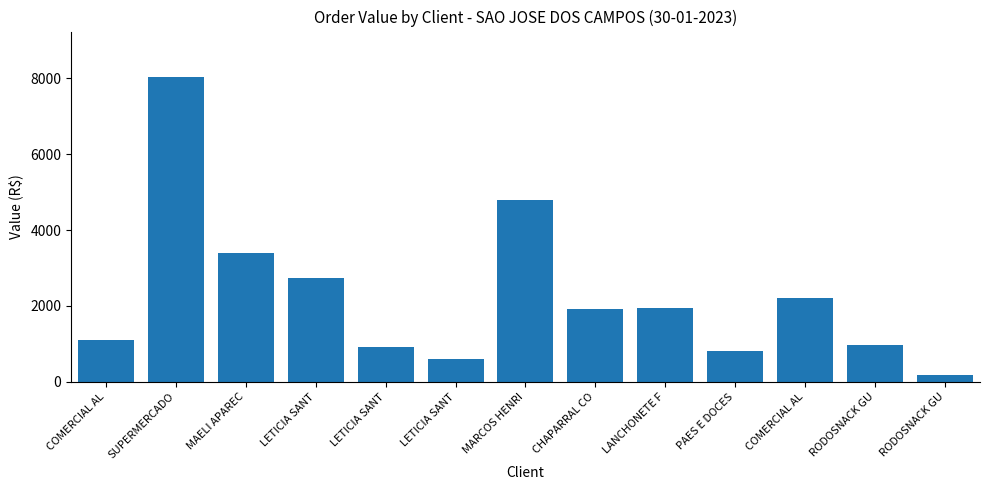

How many bars are there in total?

13